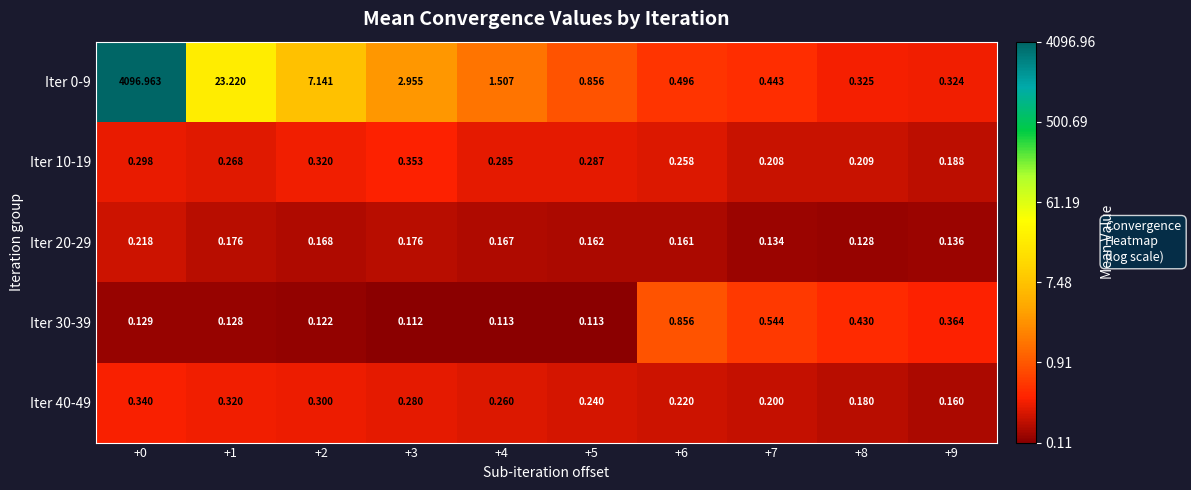

What is the total value across all series at +7?

1.5